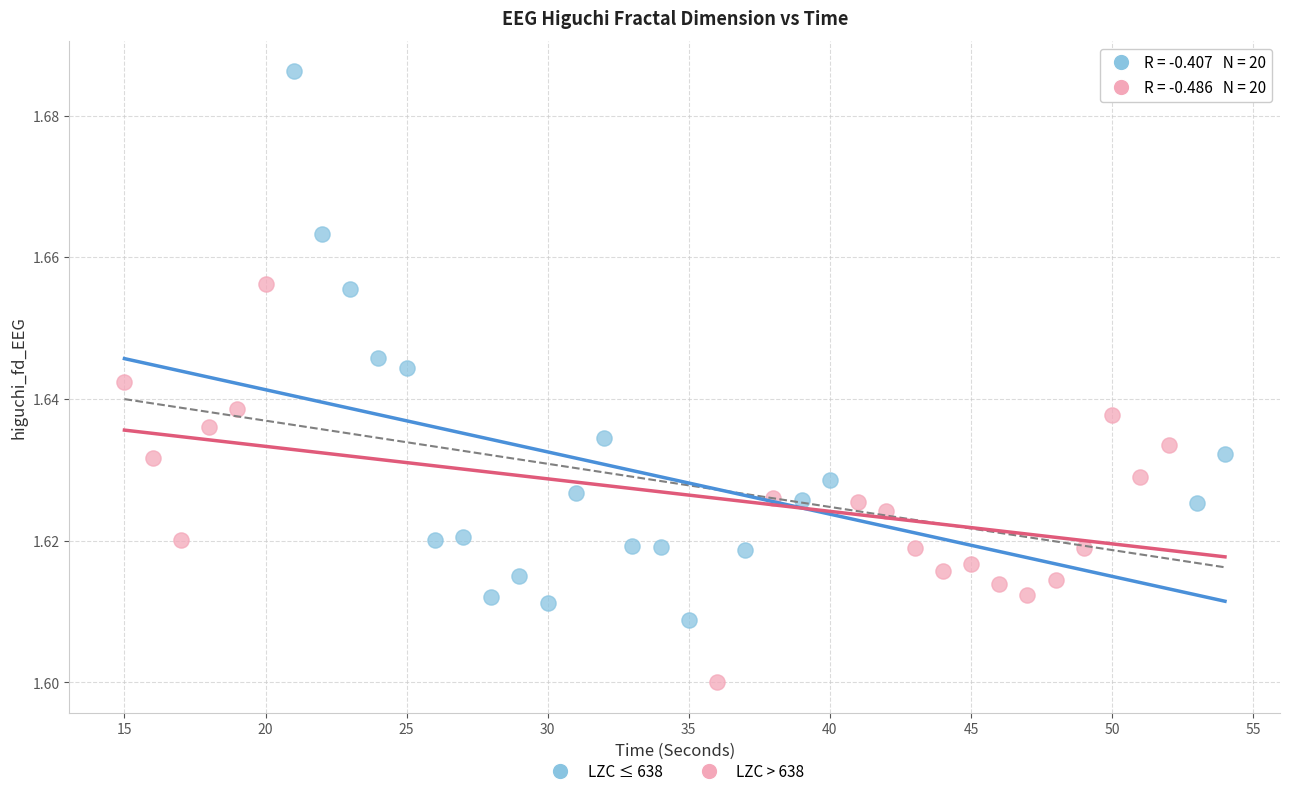

Which series contains the lowest Y value?

LZC > 638